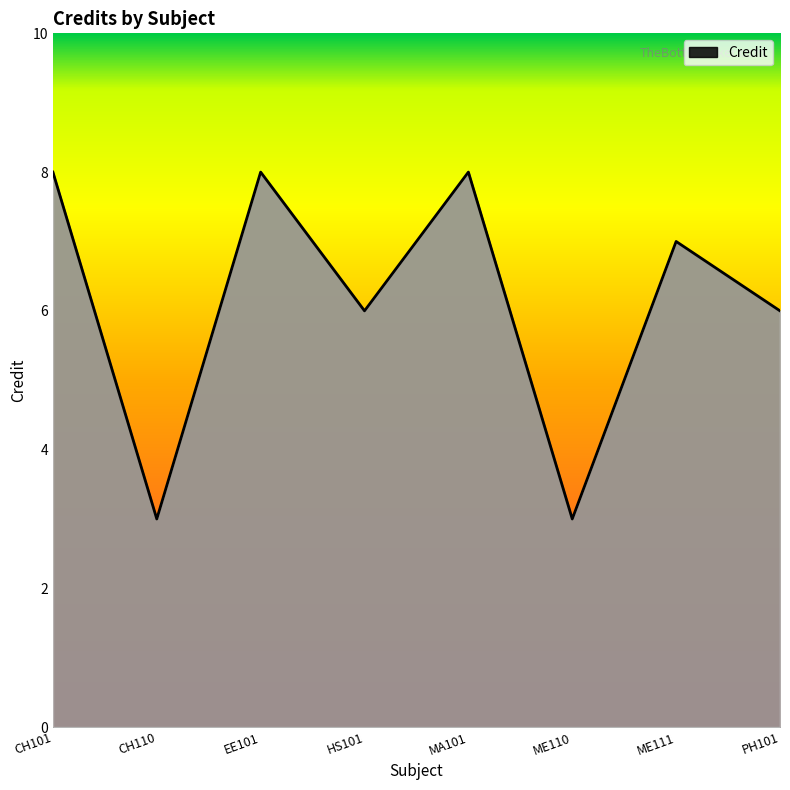

What is the change in value from ME110 to ME111?

+4